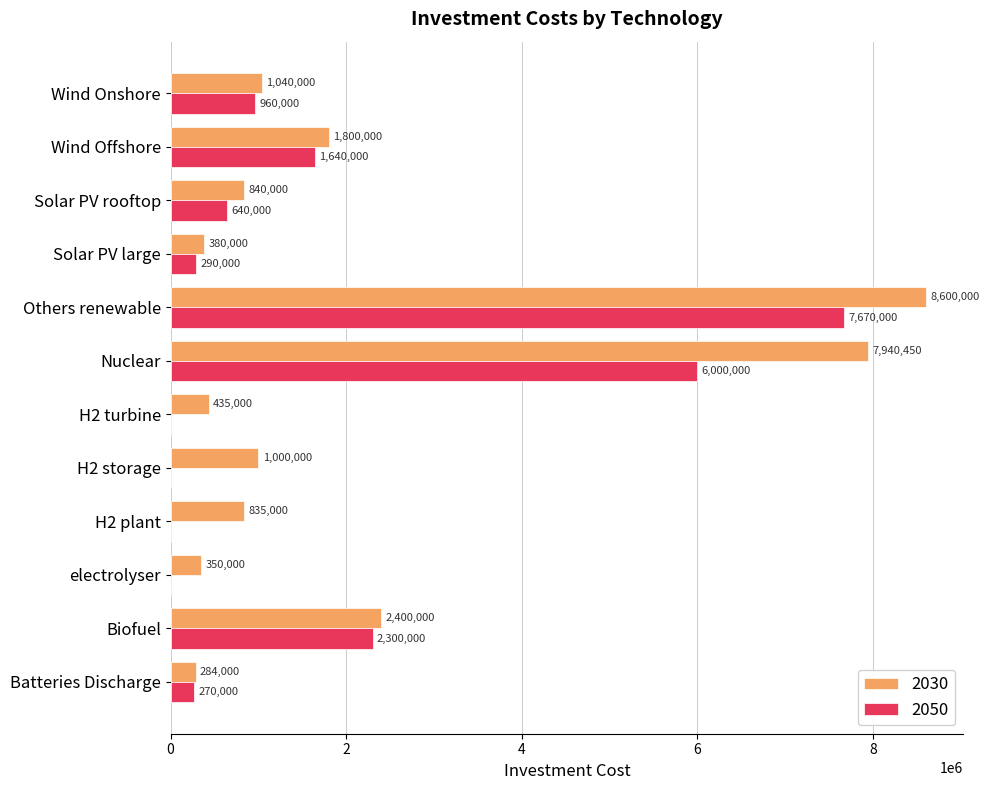

Between Nuclear and Wind Onshore, which series saw the biggest shift?

2030